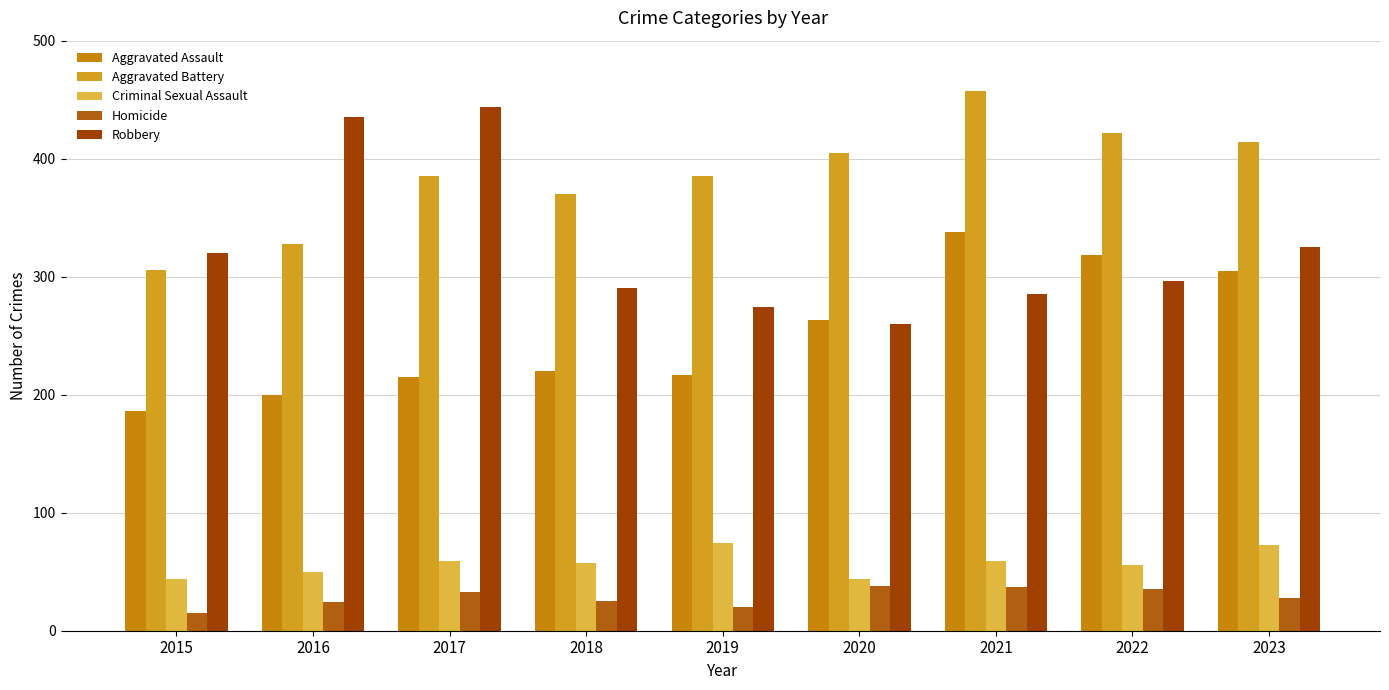

How many bars are there in total?

45